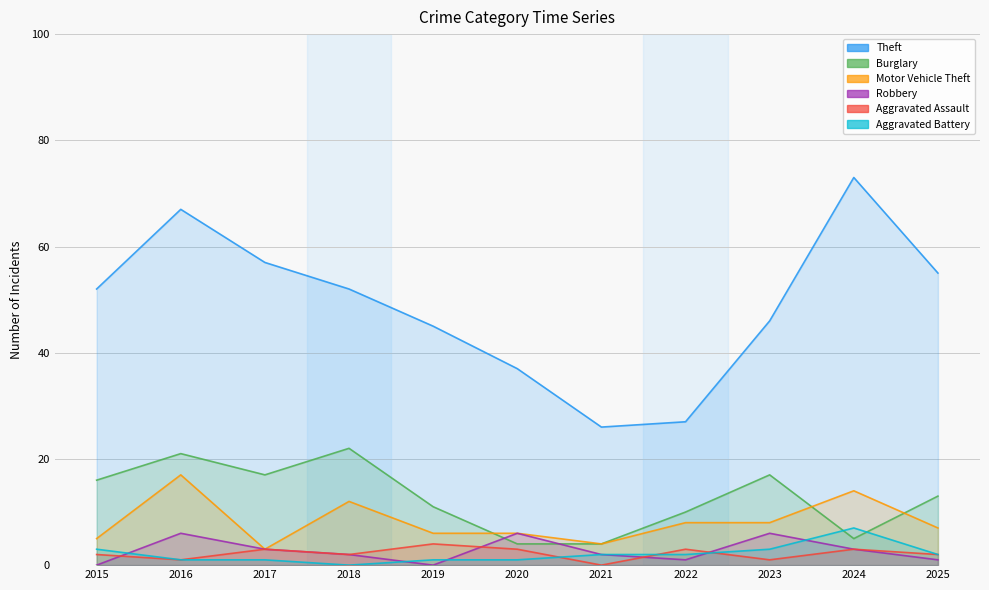

What are all the series names shown in the legend?

Theft, Burglary, Motor Vehicle Theft, Robbery, Aggravated Assault, Aggravated Battery